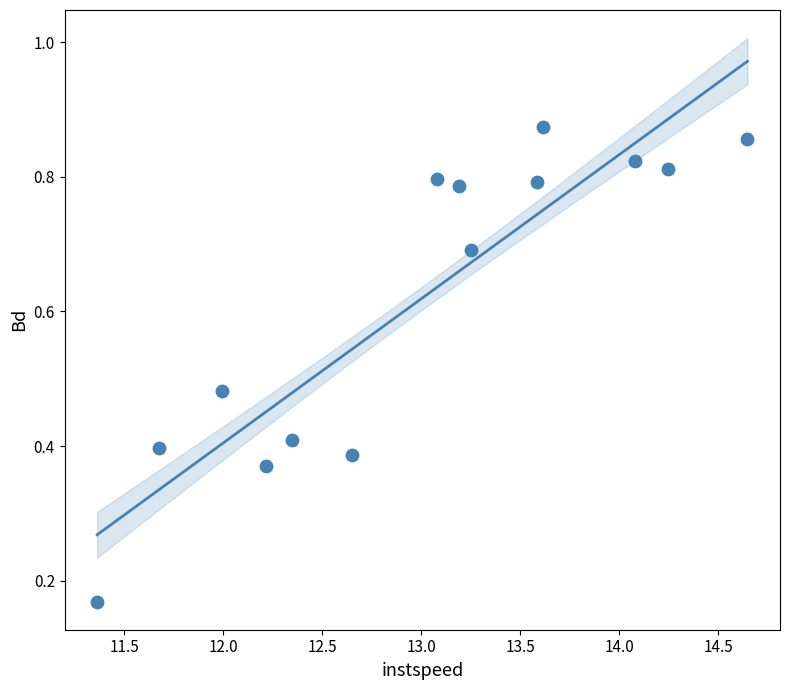

What is the range of Y values (max minus min)?

0.7